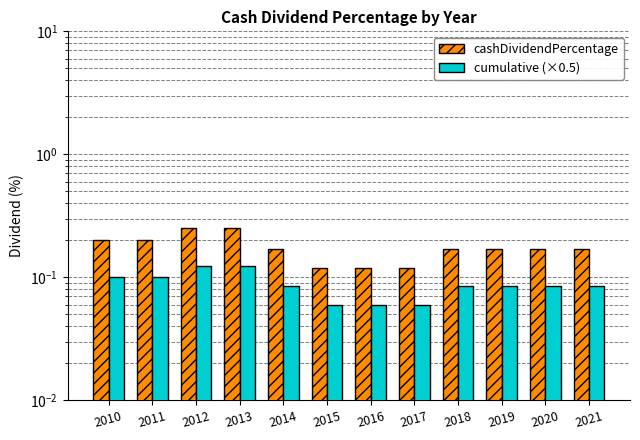

What is the spread (max minus min) of values at 2012?

0.1